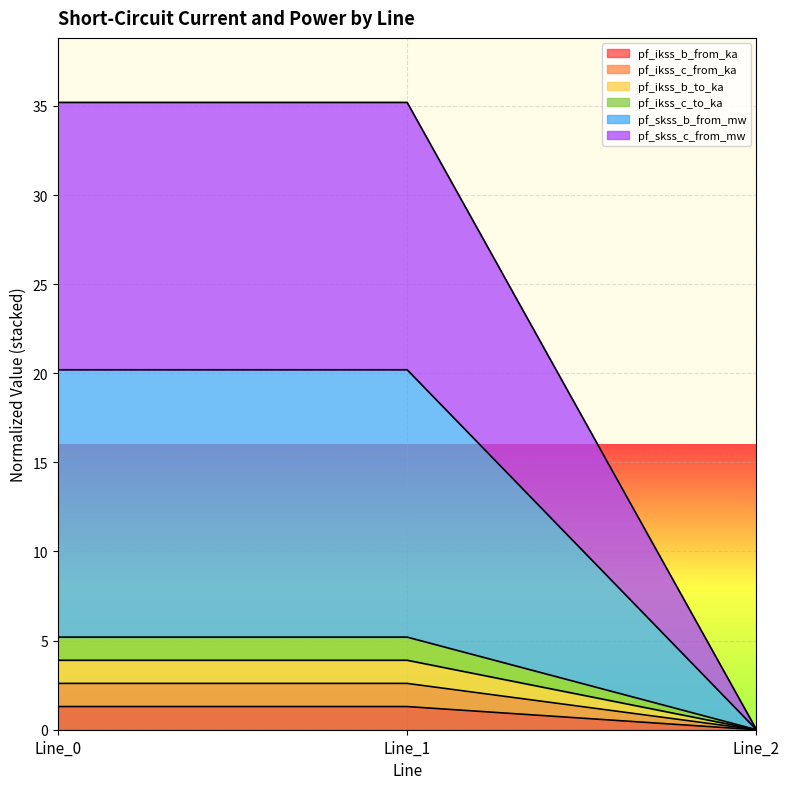

How many values in the pf_ikss_c_from_ka series exceed 2?

2